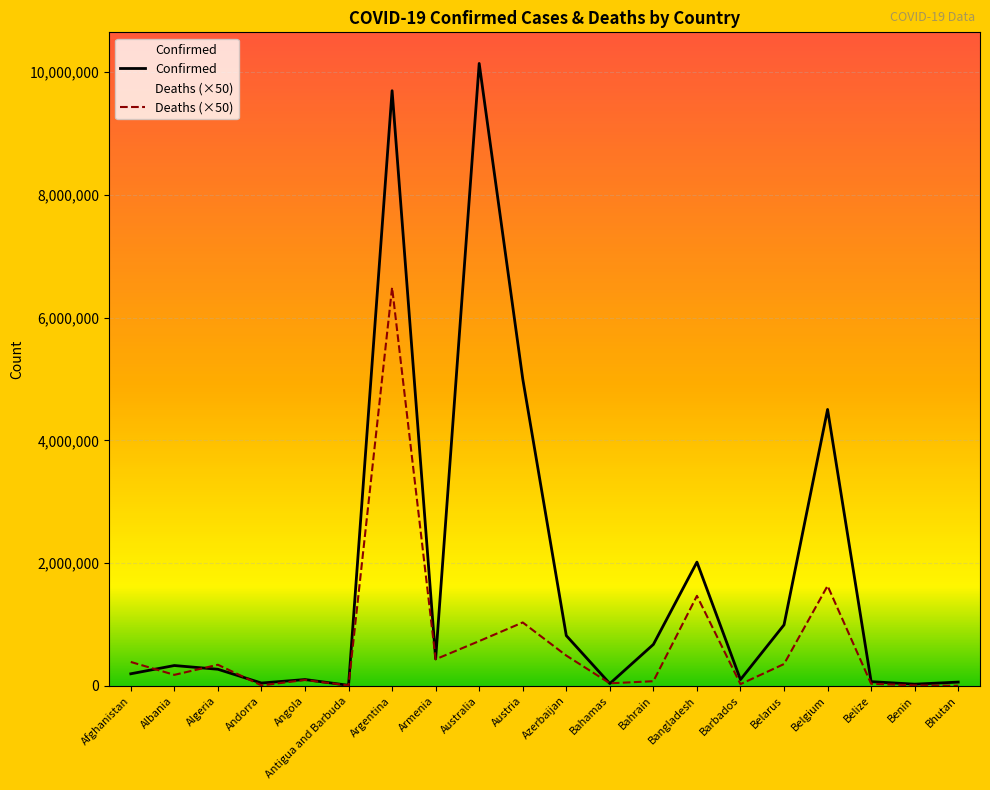

Between Benin and Antigua and Barbuda, which is larger?

Benin